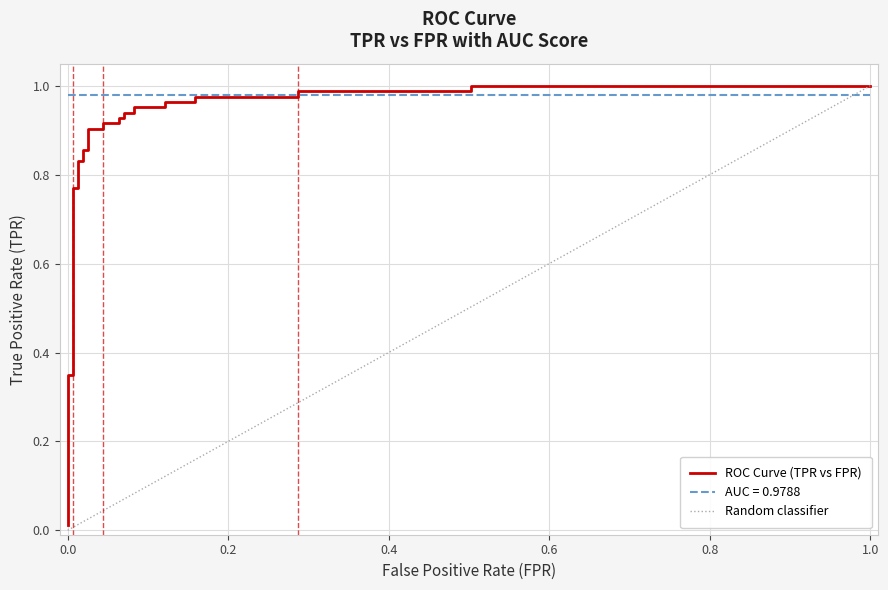

True or false: there are more than 1 points higher than both neighbors.

False